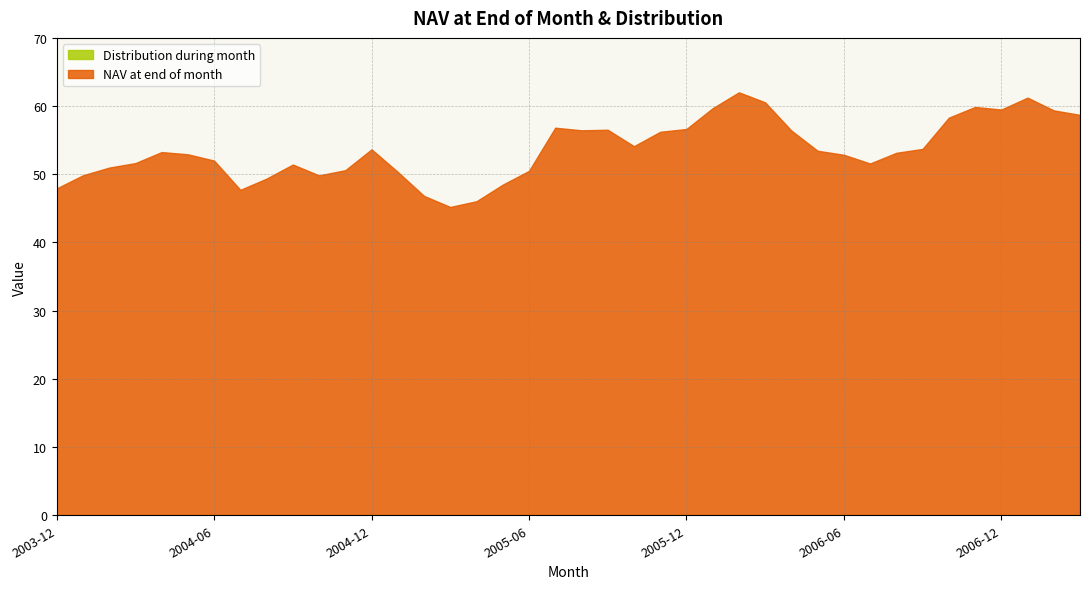

What position from the right is 2006-11?

5